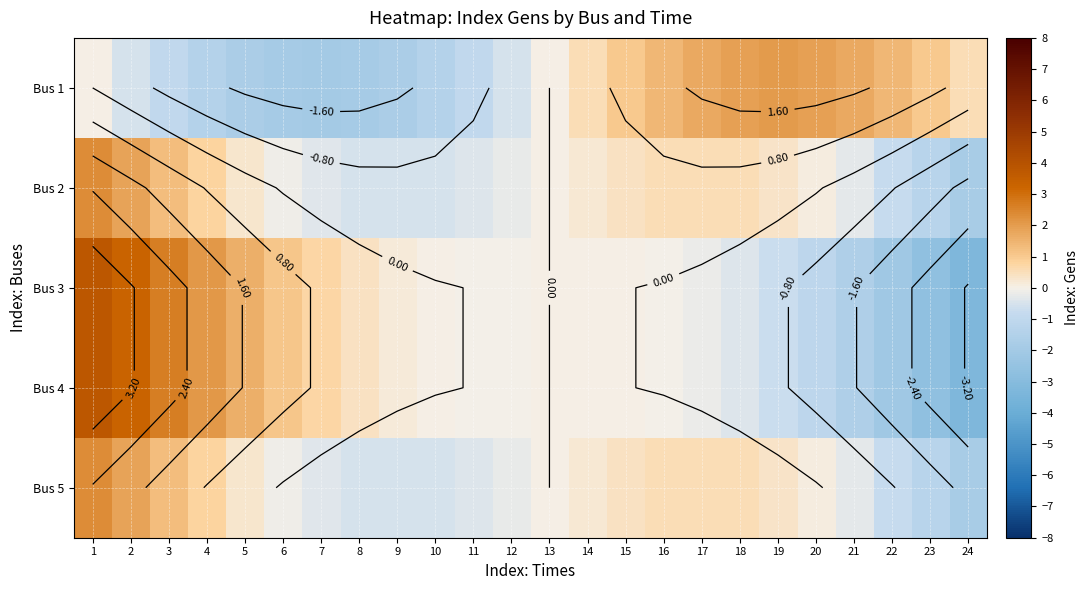

What is the maximum value shown in the chart?

3.8